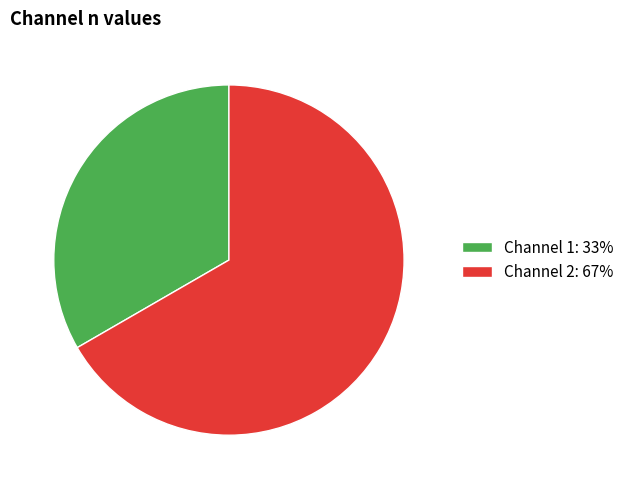

Does Channel 1: 33% represent more than half of the total?

No